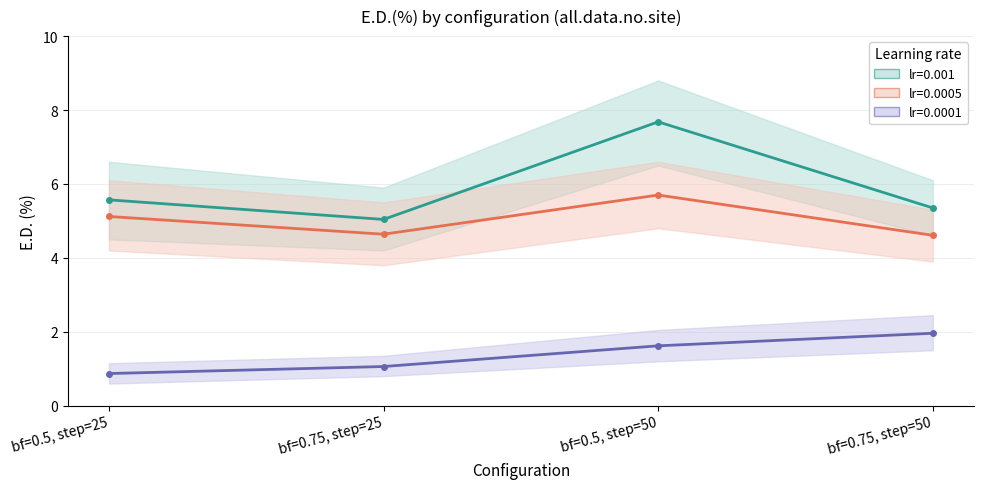

Is this an area chart (filled region under the line)?

No